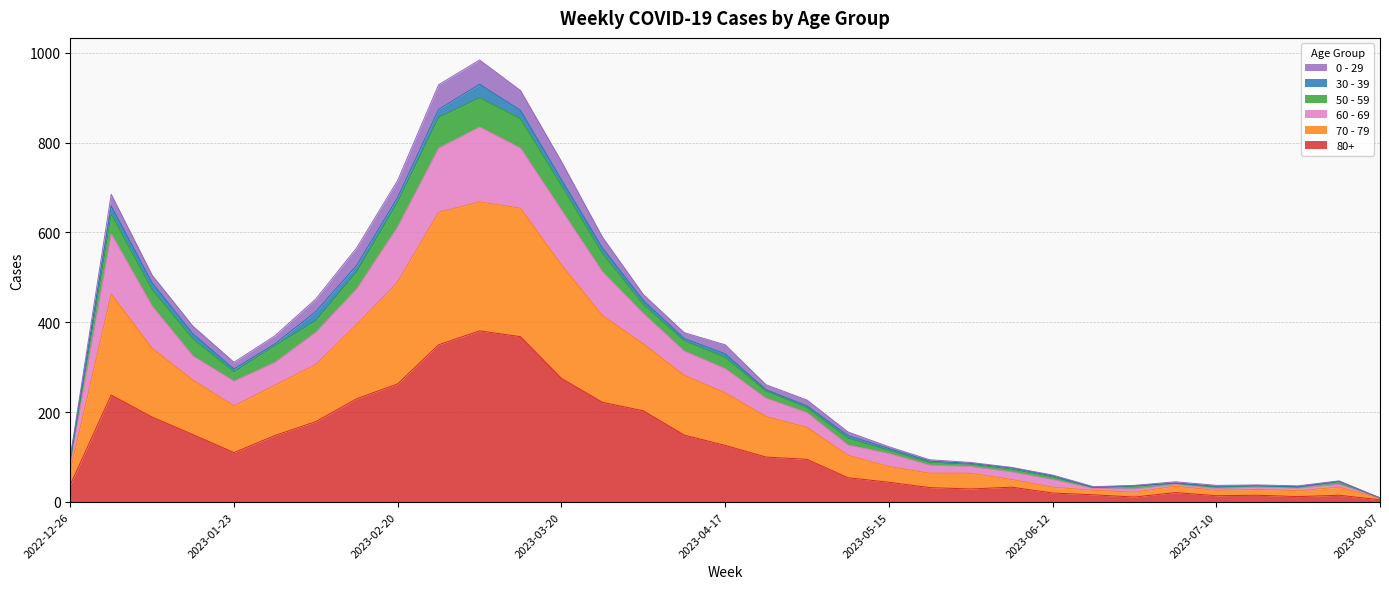

Which has a higher value, 2023-03-20 or 2022-12-26?

2023-03-20